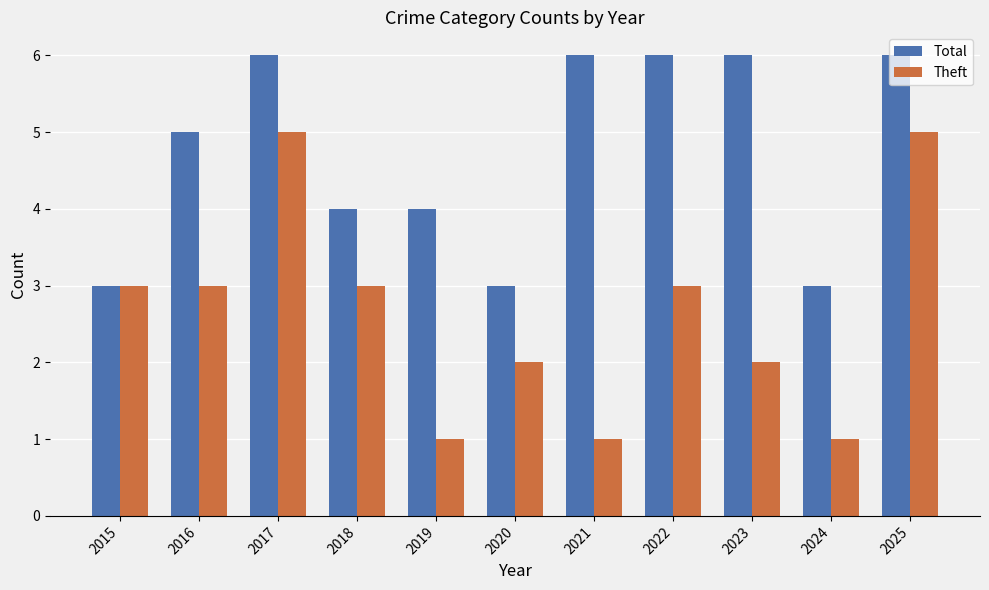

True or false: Theft has a value of 2 at 2020.

True